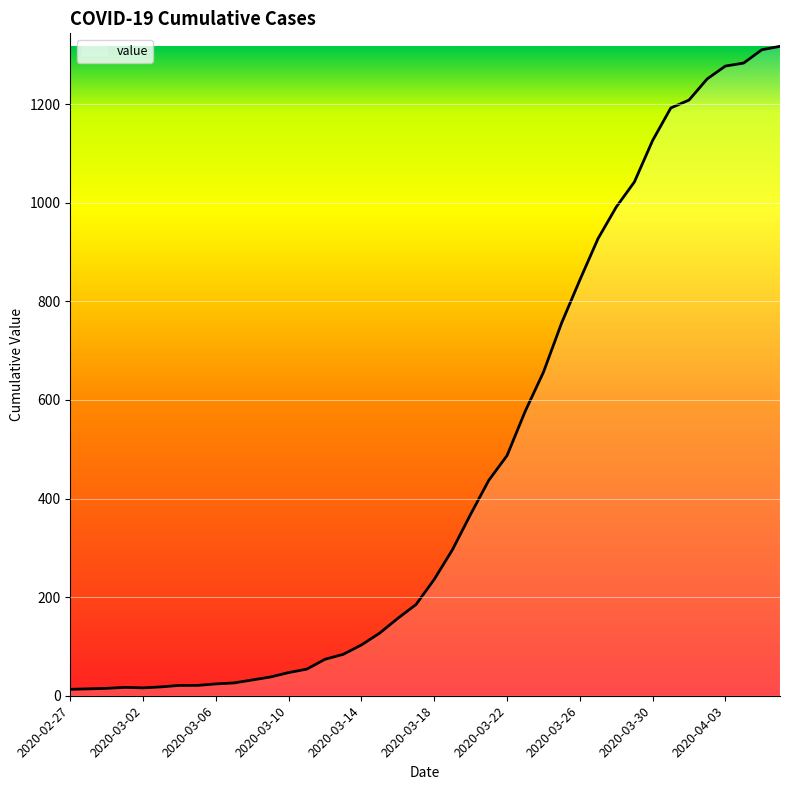

What is the greatest value displayed?

1317